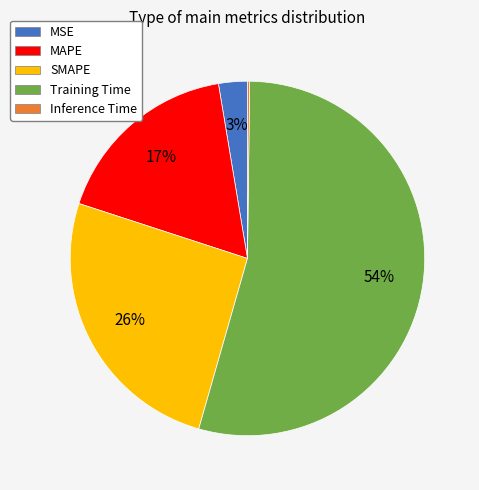

Does Training Time represent more than half of the total?

Yes